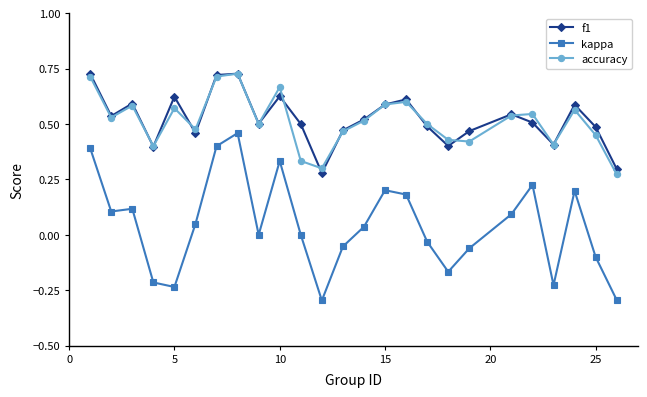

Which series has the widest spread of values?

kappa